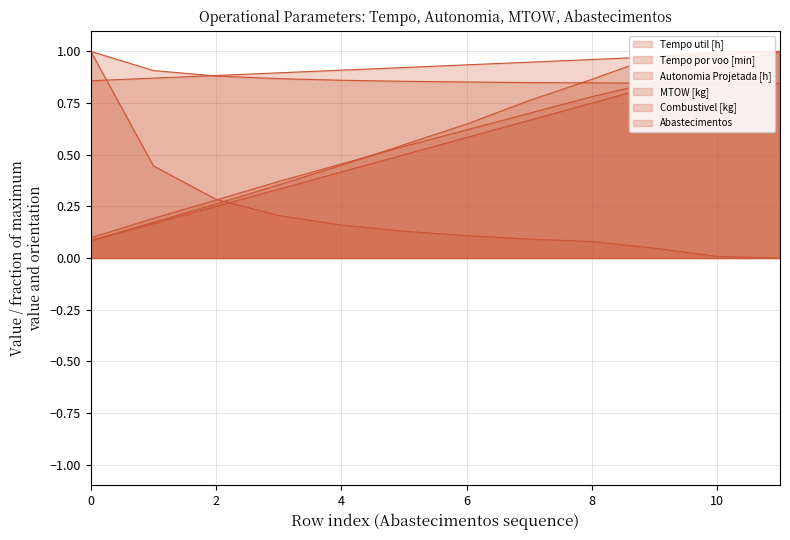

True or false: Autonomia Projetada [h] has a value of 0.3 at 6.

False